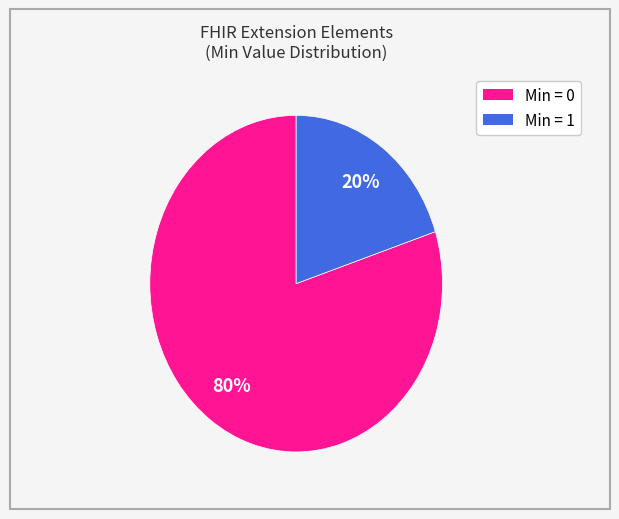

To the nearest percent, what is the difference between the largest and smallest slice percentages?

60%